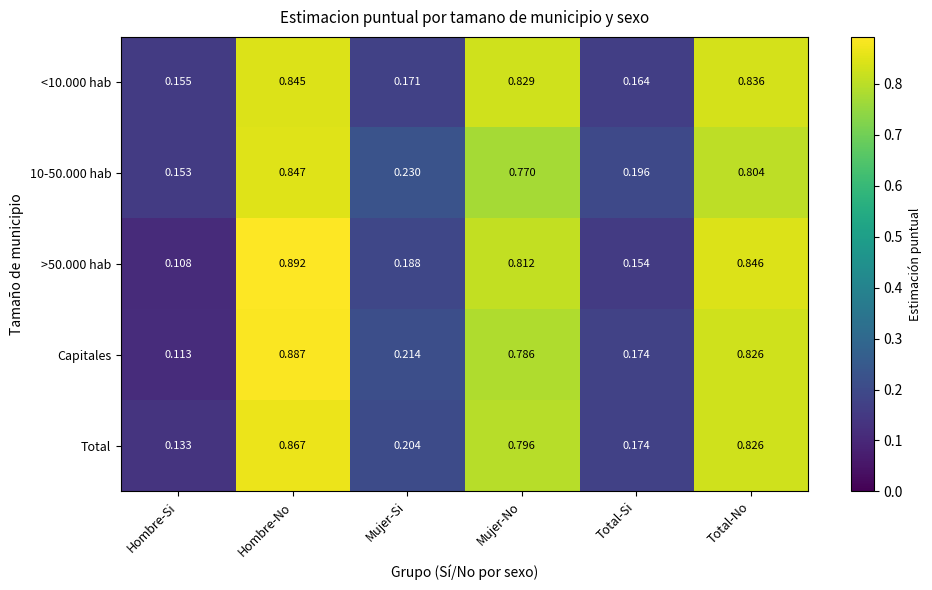

Is the value of >50.000 hab at Mujer-No greater than the value of Capitales at Total-No?

No